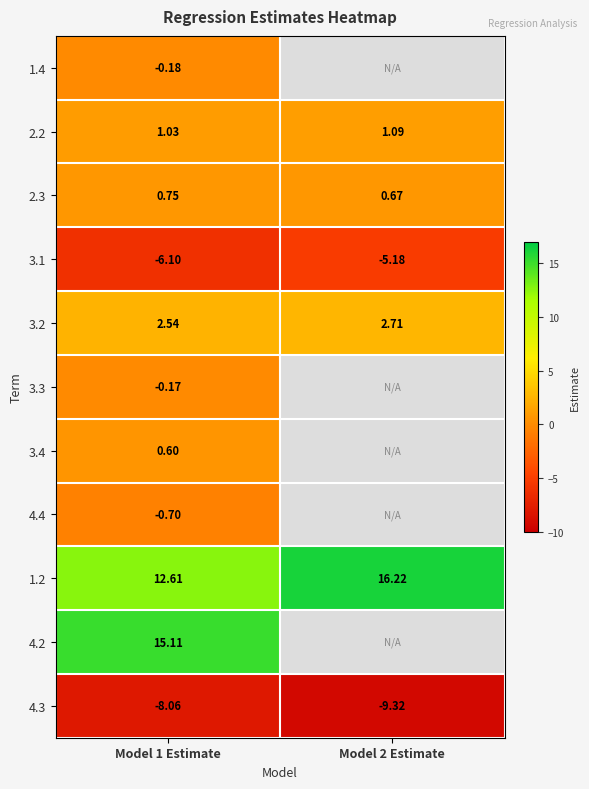

Is the value of 1.4 at Model 1 Estimate greater than the value of 2.2 at Model 1 Estimate?

No